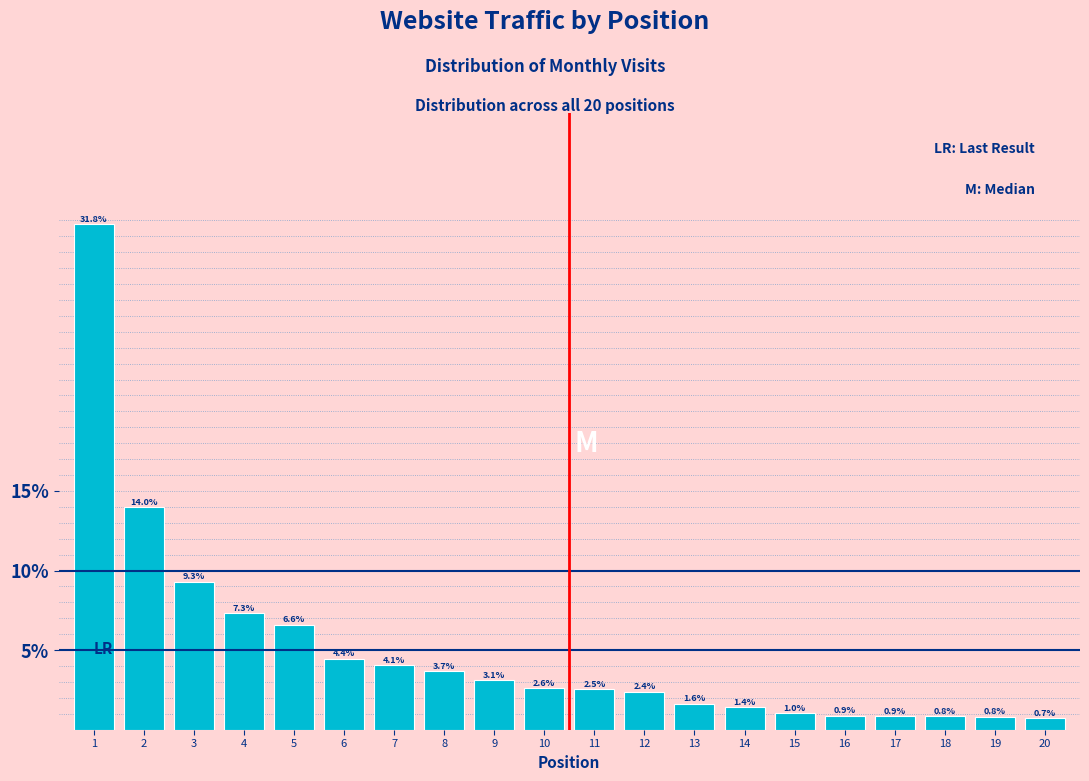

Are the bars horizontal?

No